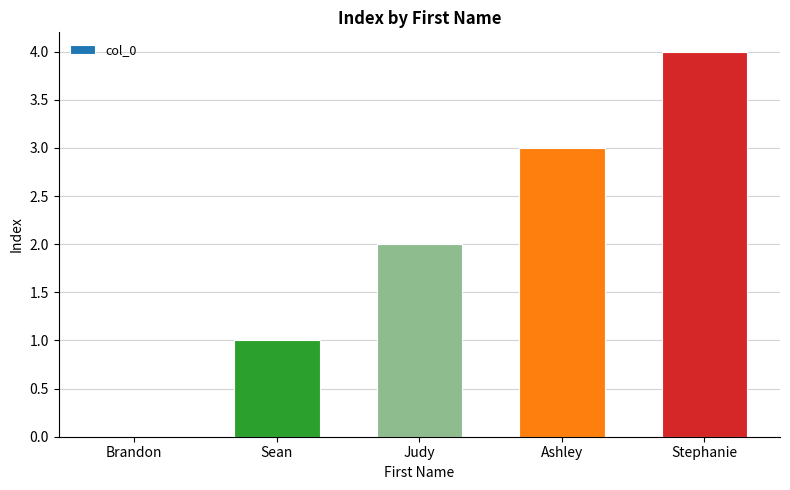

Reading left to right, transcribe all the data shown in this chart.

0	1	2	3	4